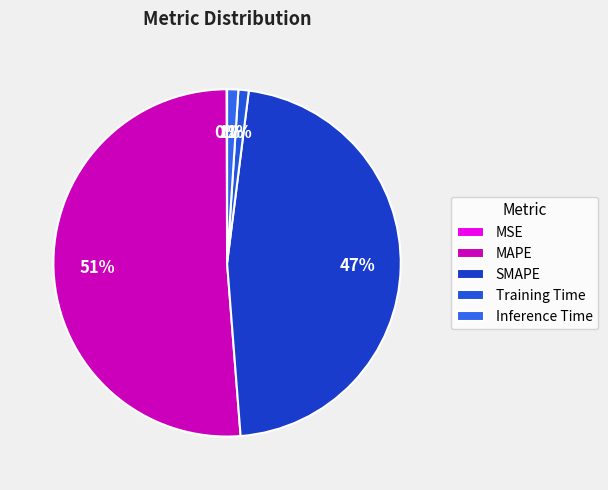

Is there a majority slice in this chart?

Yes